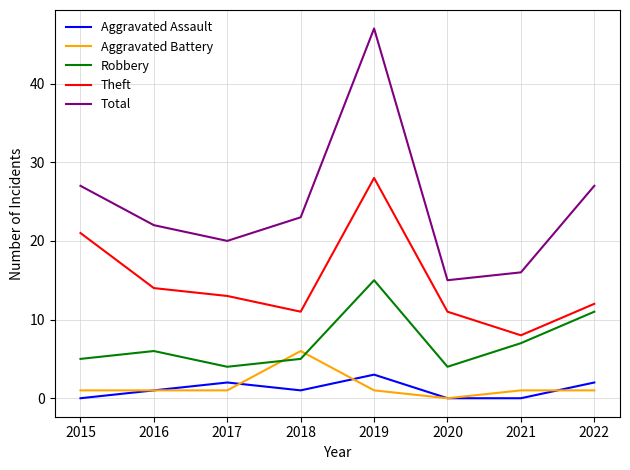

Reading left to right, transcribe all the data shown in this chart.

Aggravated Assault: 2015=0	2016=1	2017=2	2018=1	2019=3	2020=0	2021=0	2022=2
Aggravated Battery: 2015=1	2016=1	2017=1	2018=6	2019=1	2020=0	2021=1	2022=1
Robbery: 2015=5	2016=6	2017=4	2018=5	2019=15	2020=4	2021=7	2022=11
Theft: 2015=21	2016=14	2017=13	2018=11	2019=28	2020=11	2021=8	2022=12
Total: 2015=27	2016=22	2017=20	2018=23	2019=47	2020=15	2021=16	2022=27